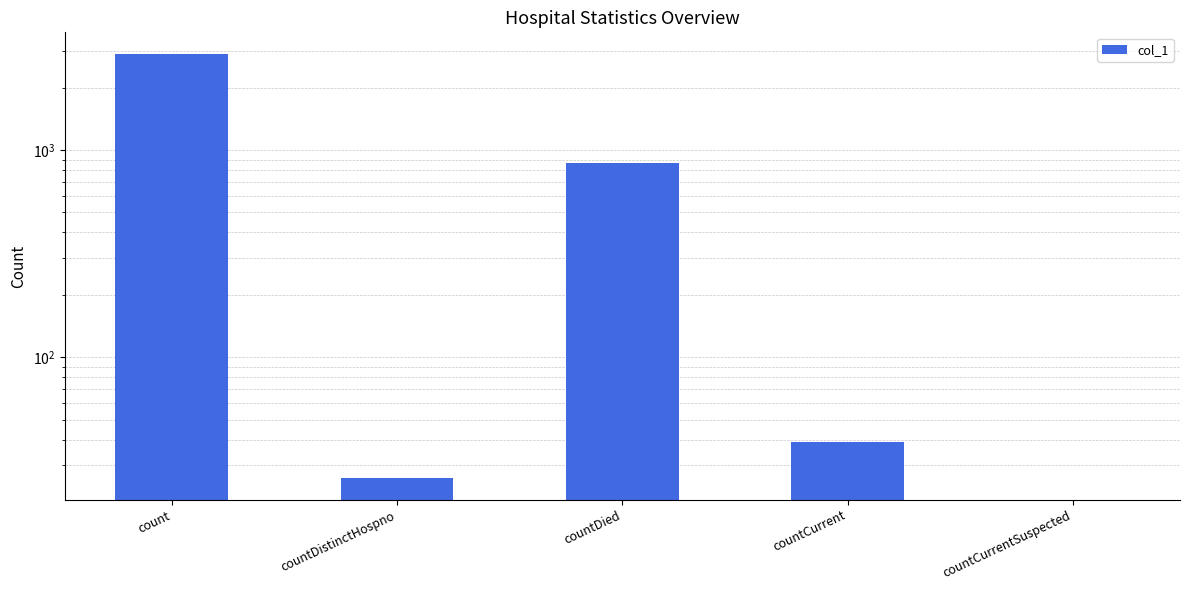

The chart shows a value of 14 at countCurrent. True or false?

False